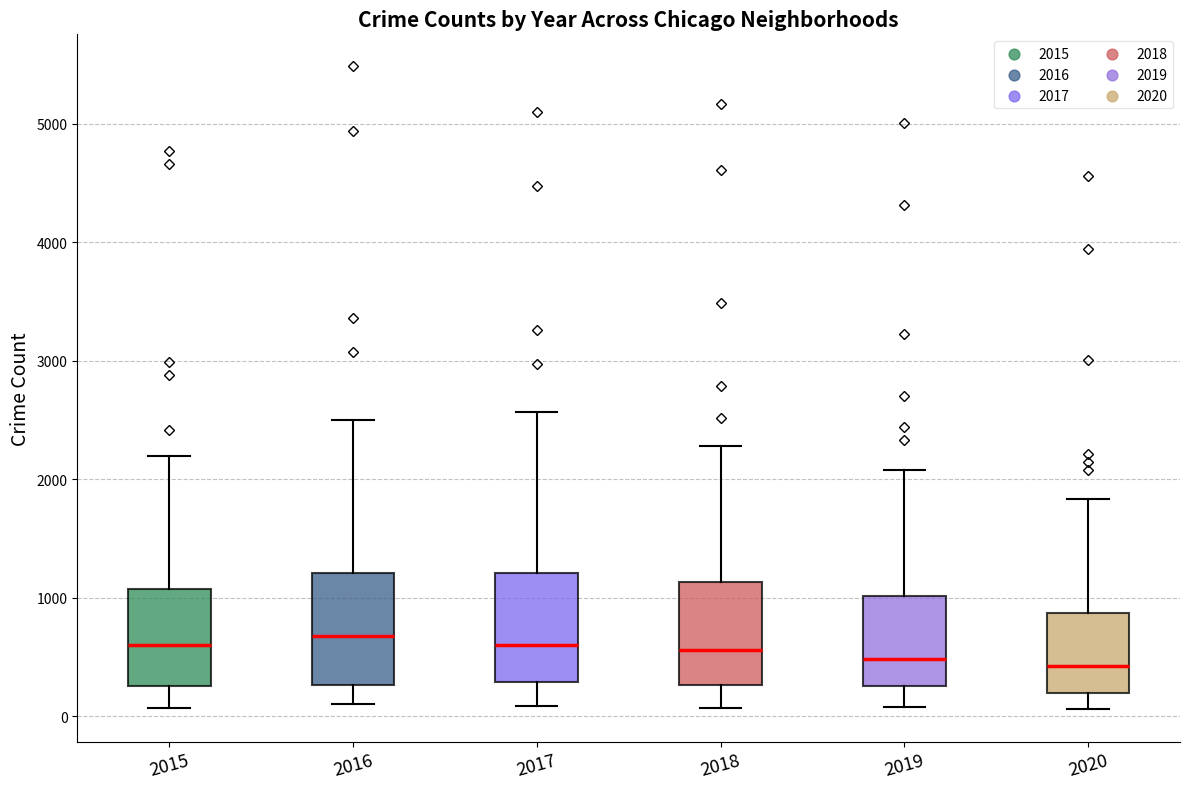

Where is the lower edge of the box at x = 2016 on the y-axis? The values are not printed on the chart, so give them approximately, as read against the axis.

300